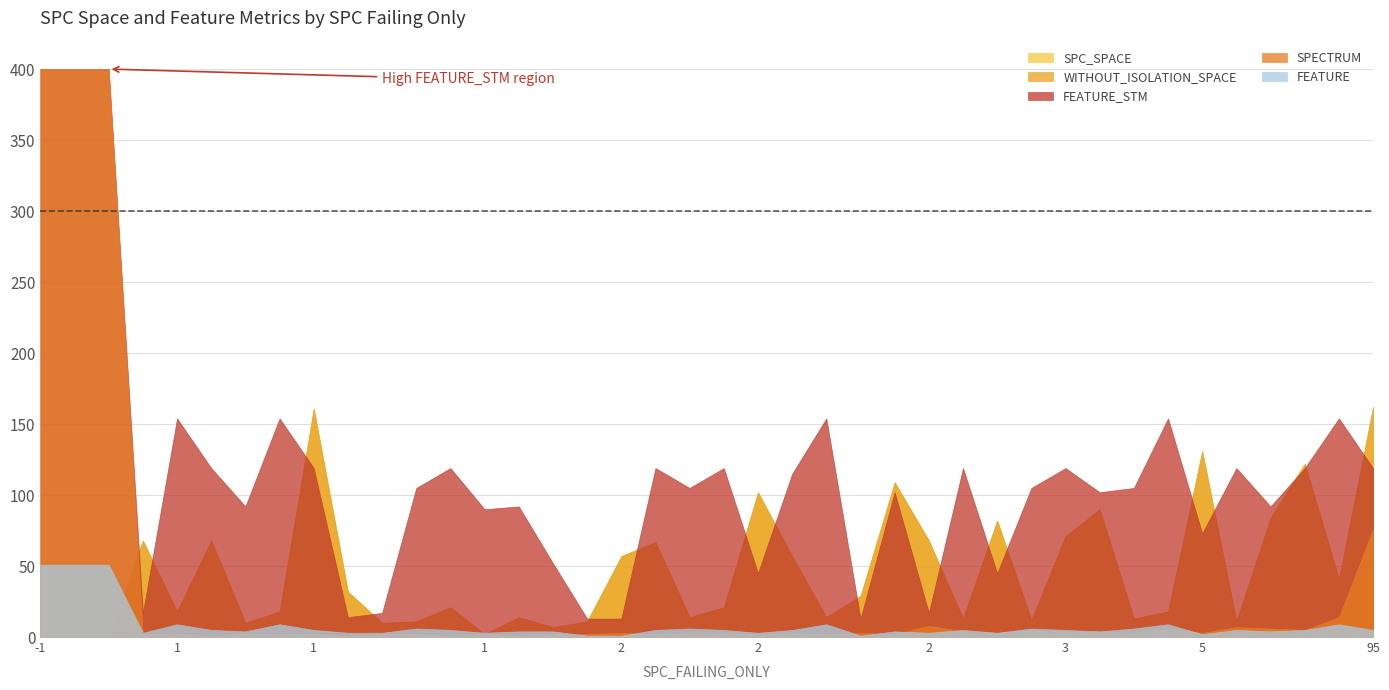

How many lines are shown in the chart?

5